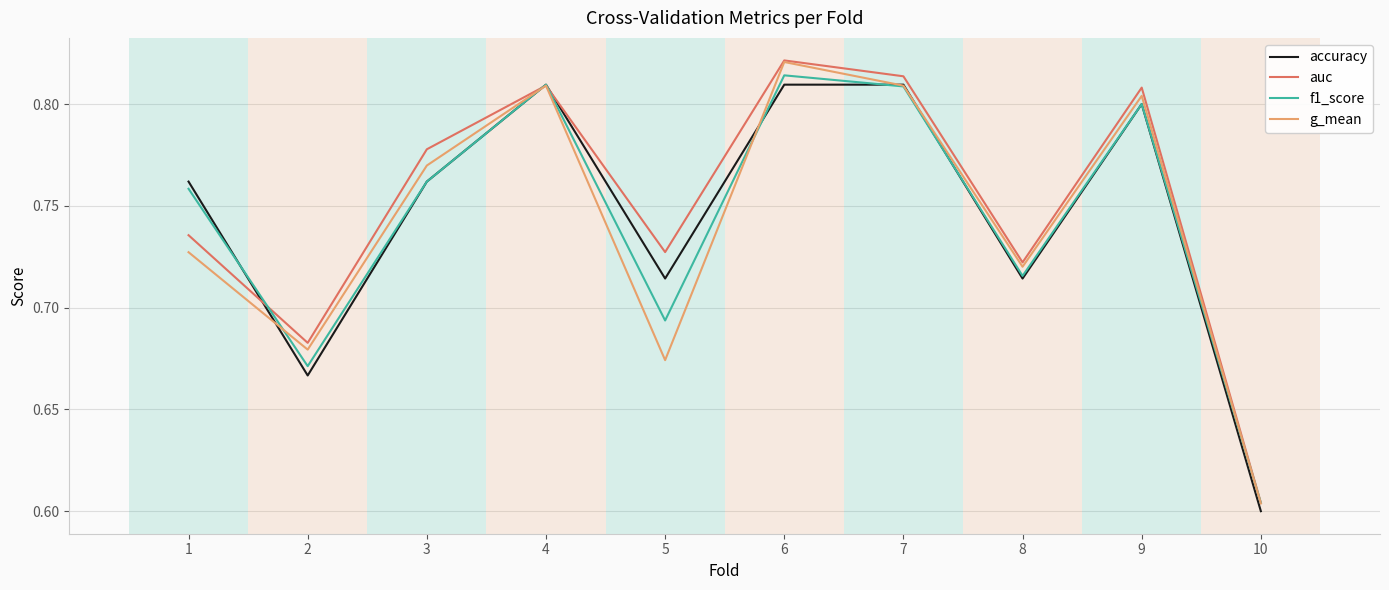

True or false: g_mean has a value of 0.8 at 4.

True